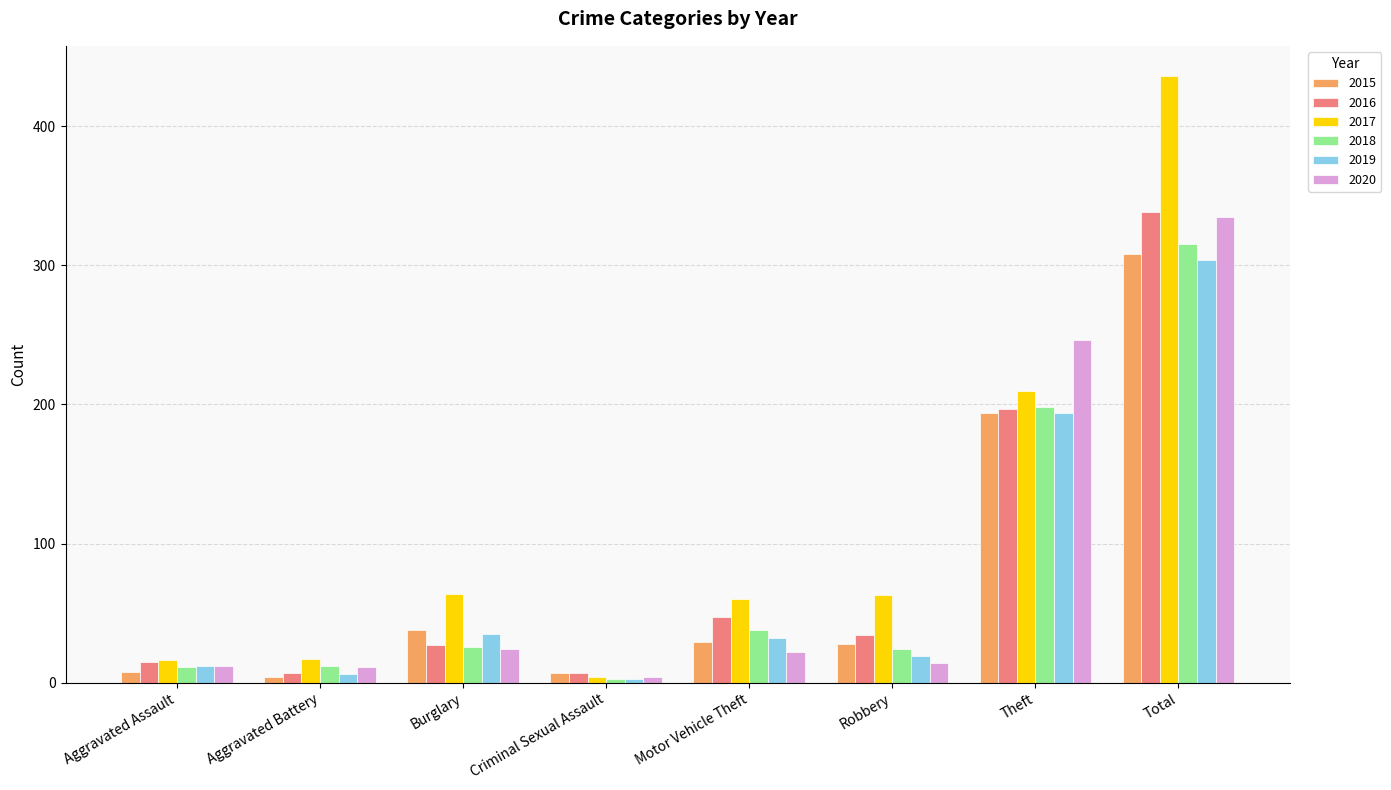

What is the minimum value shown in the chart?

3